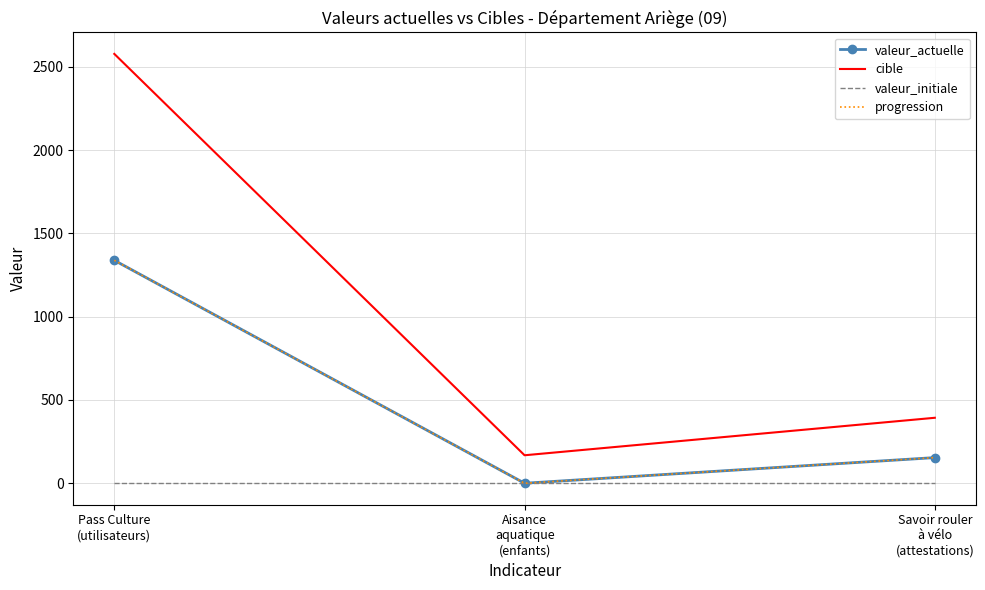

True or false: valeur_actuelle has a value of 154 at Savoir rouler
à vélo
(attestations).

True